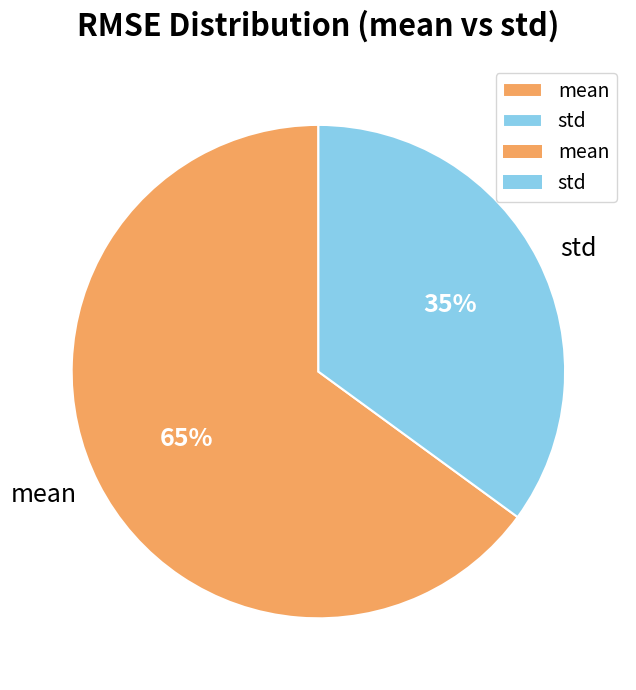

How many segments does this pie chart have?

2